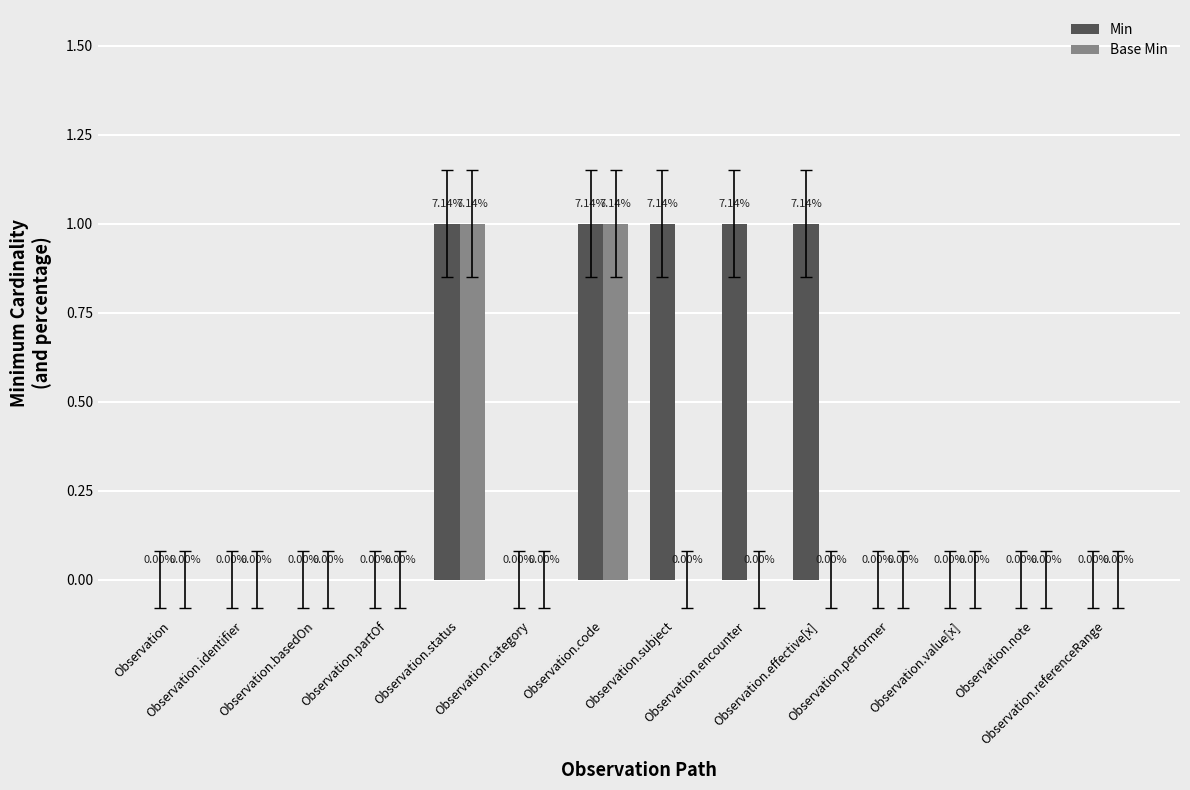

Are the bars horizontal?

No